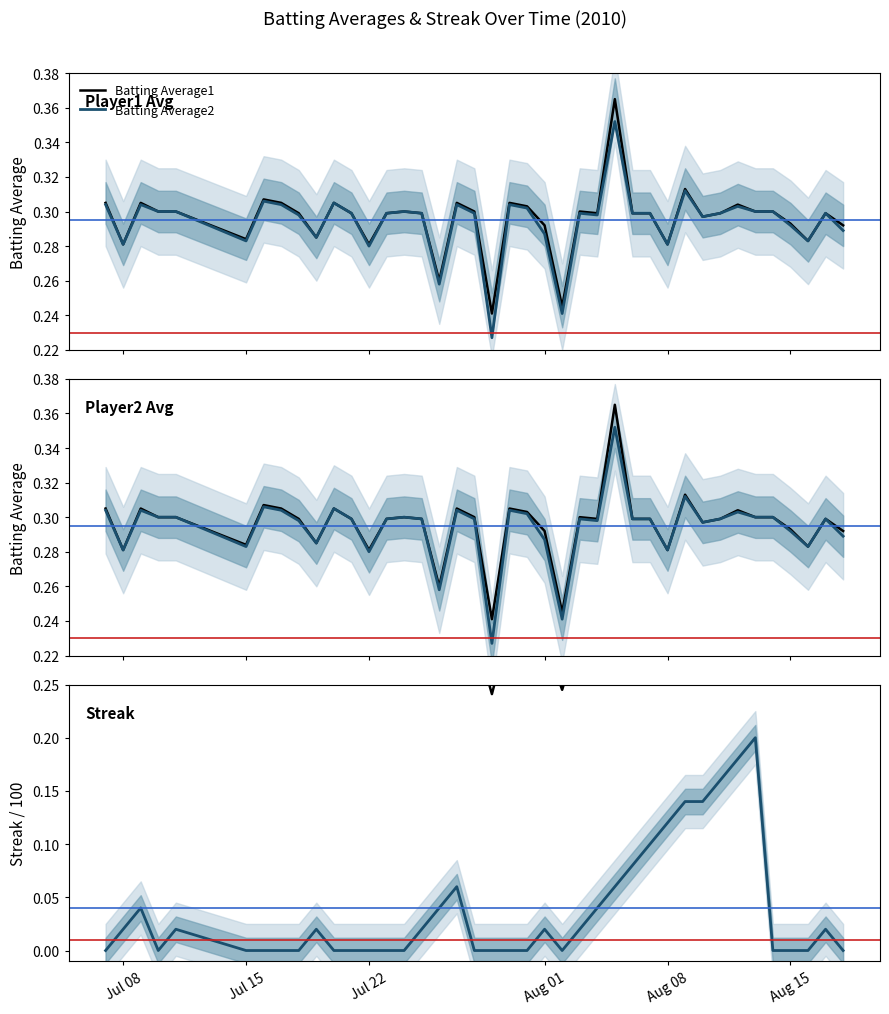

In Streak (normalized), how many points are lower than both neighbors (excluding endpoints)?

2